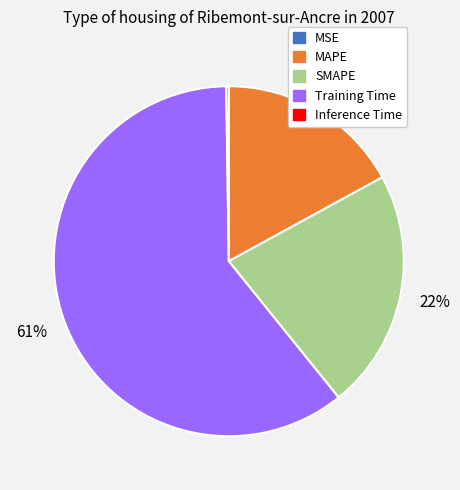

To the nearest percent, what percentage of the pie is SMAPE?

22%